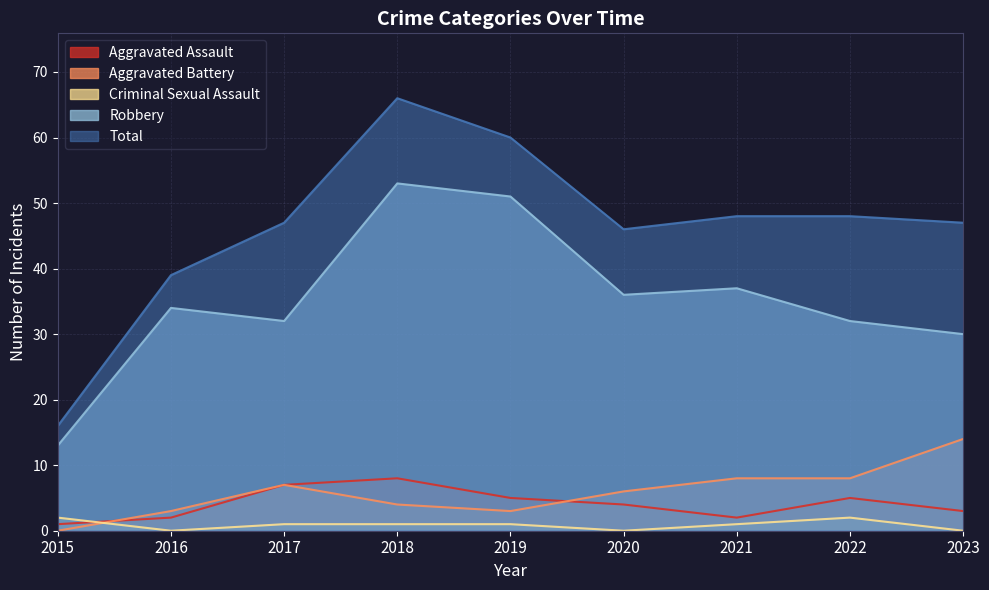

What is the value of the Aggravated Battery point at the 8th from the left?

8